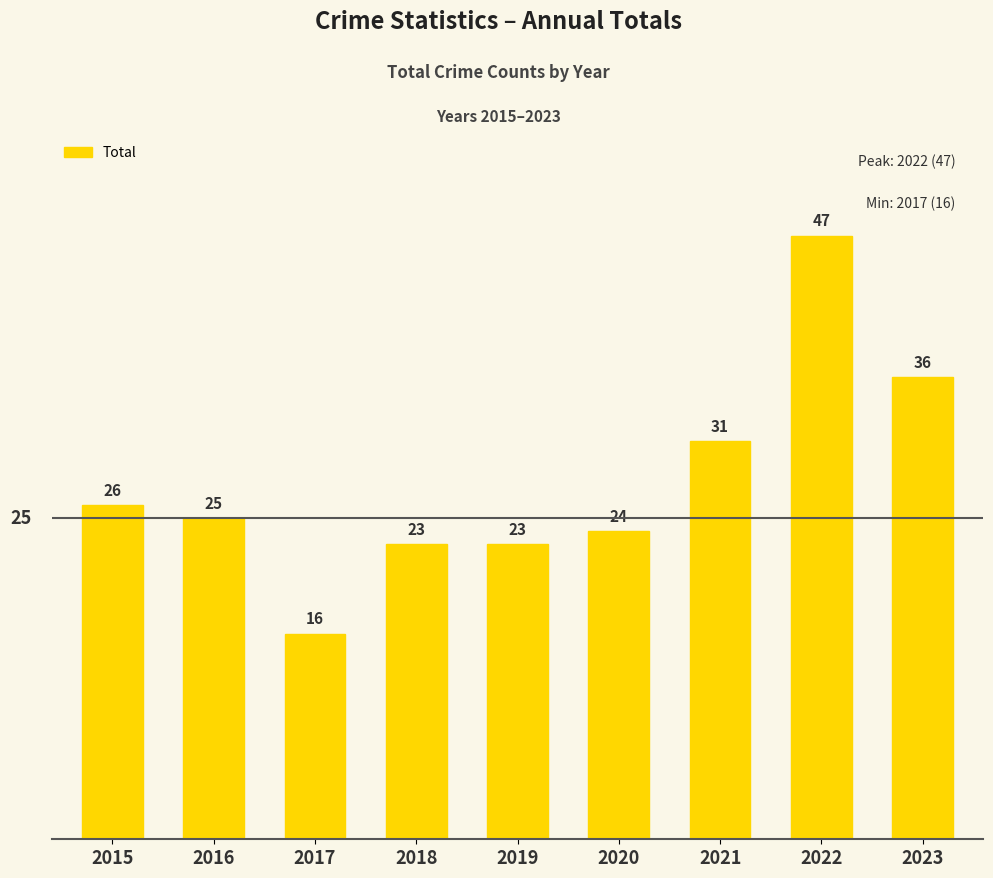

Between 2015 and 2023, which is larger?

2023